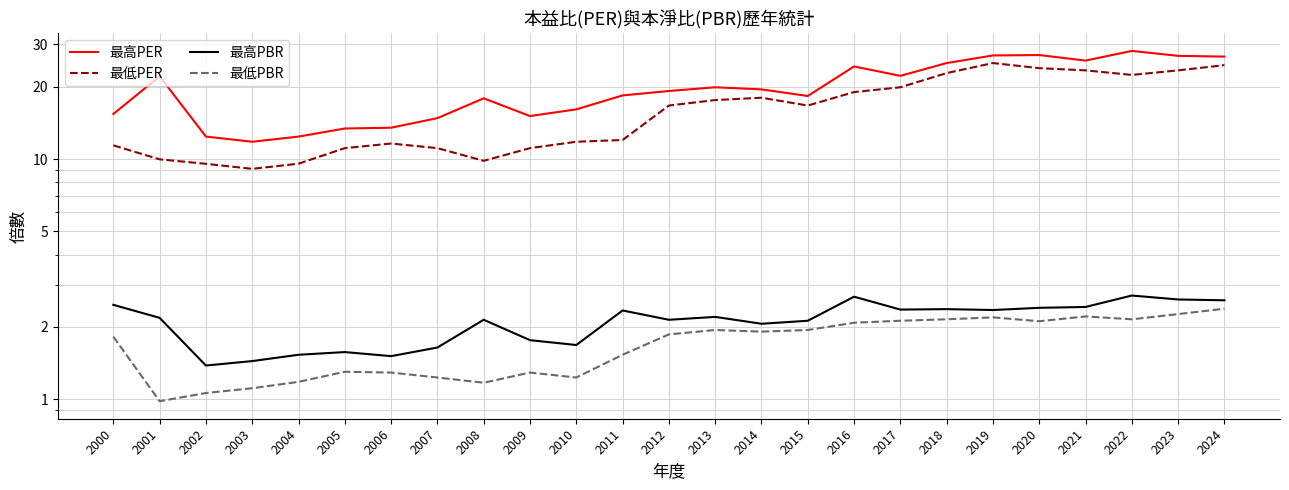

Which series has the widest spread of values?

最高PER